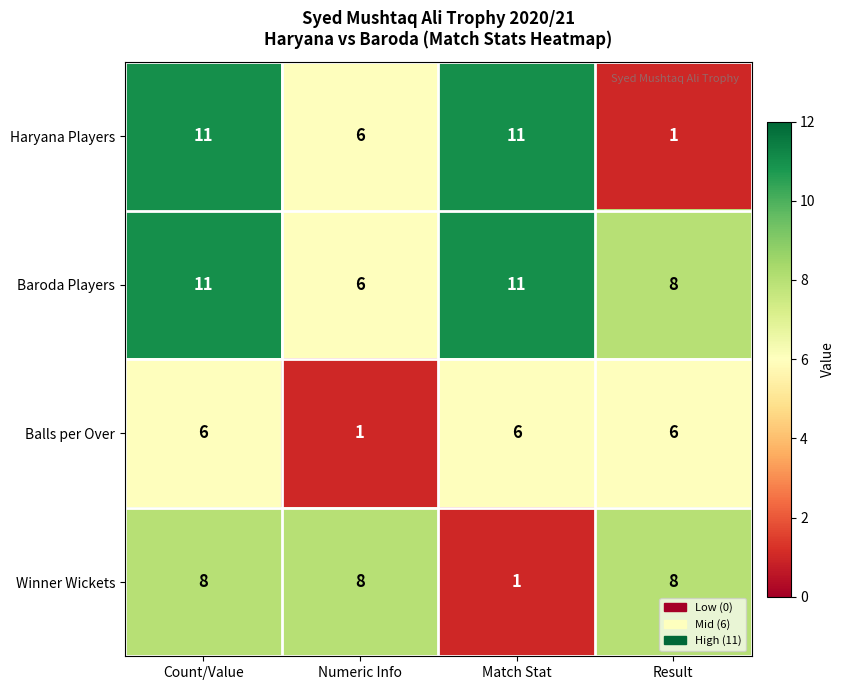

Between Count/Value and Result, which series saw the biggest shift?

Haryana Players